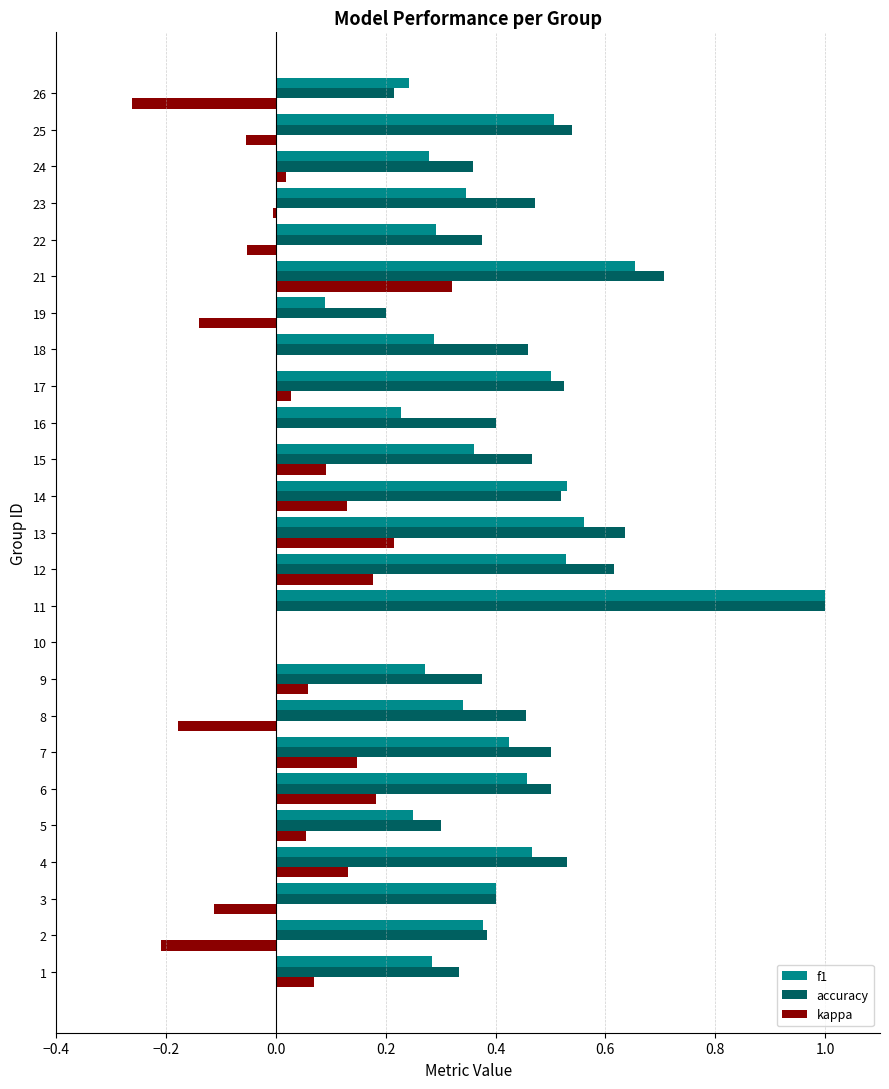

Count the accuracy values in the range 0 to 1.

25